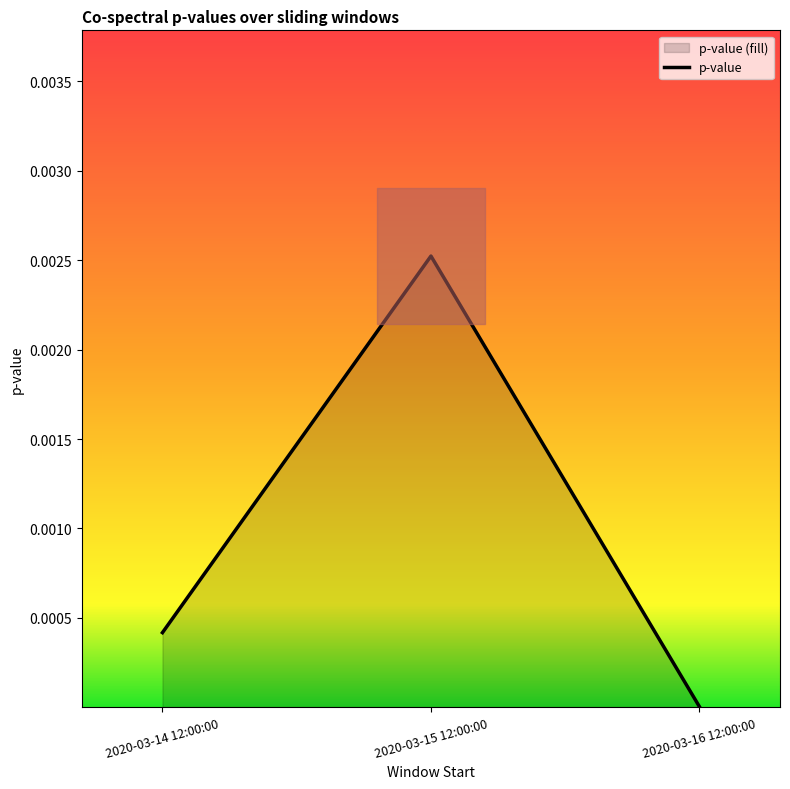

Which category has the lowest value across all series?

2020-03-16 12:00:00